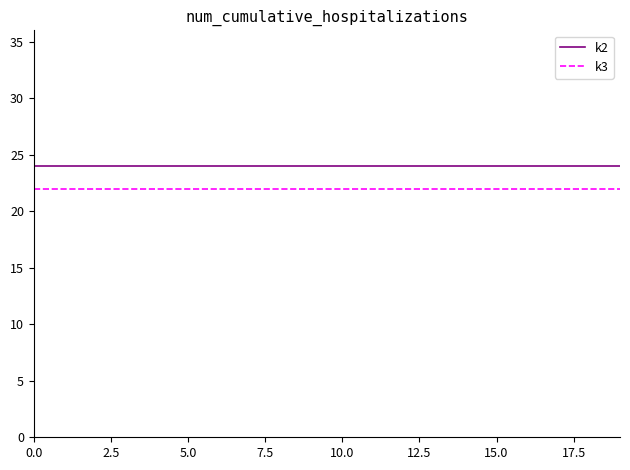

List the series in order of their peak value, lowest first.

k3, k2